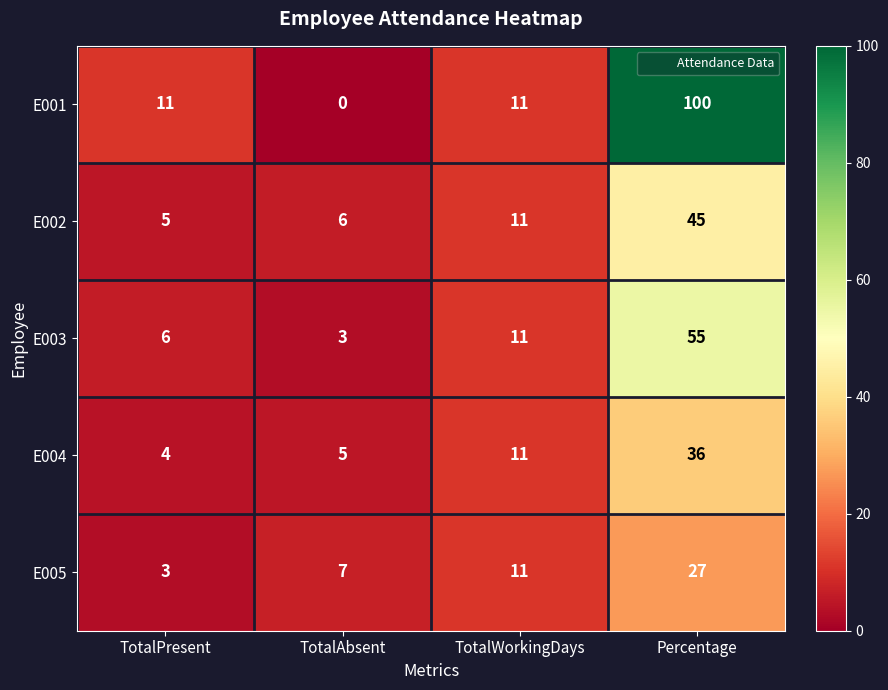

What is the sum of all E005 values?

48